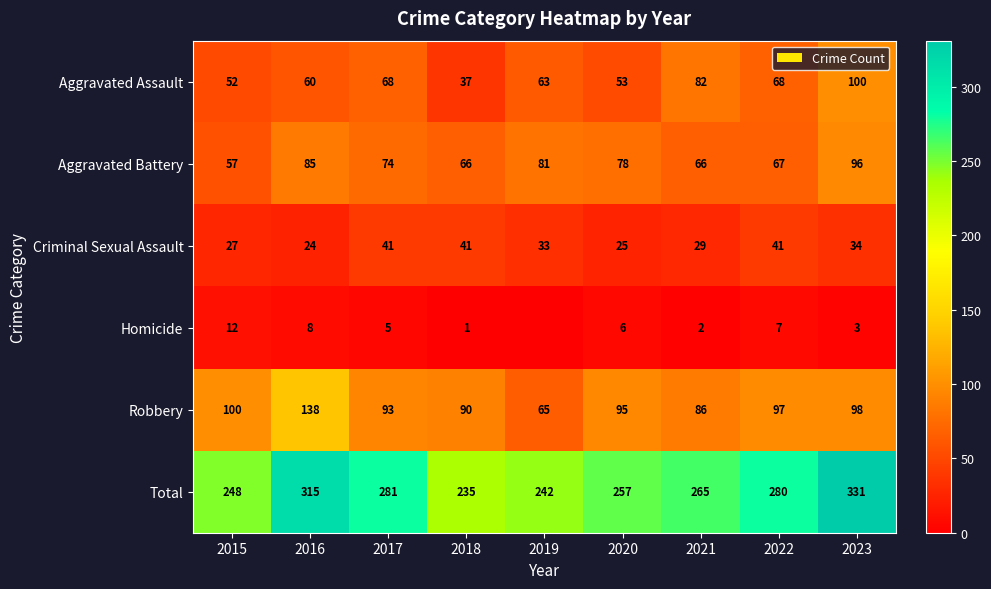

At how many categories does at least one series exceed 204?

9